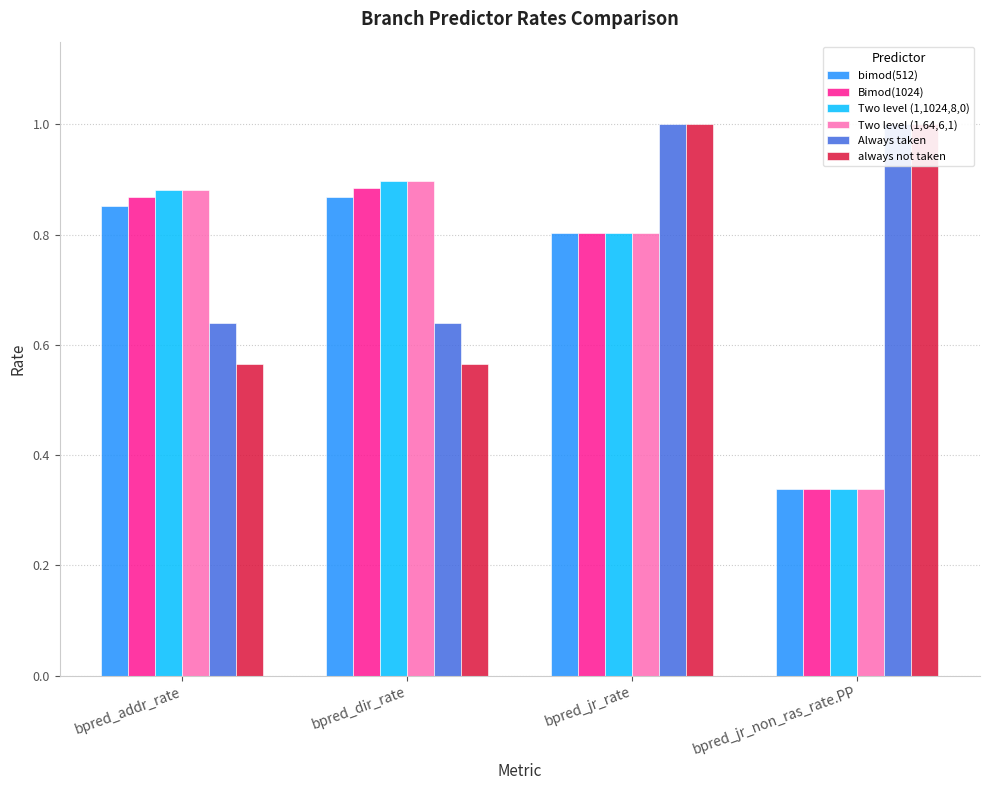

What is the label of the 3rd bar from the left?

bpred_jr_rate